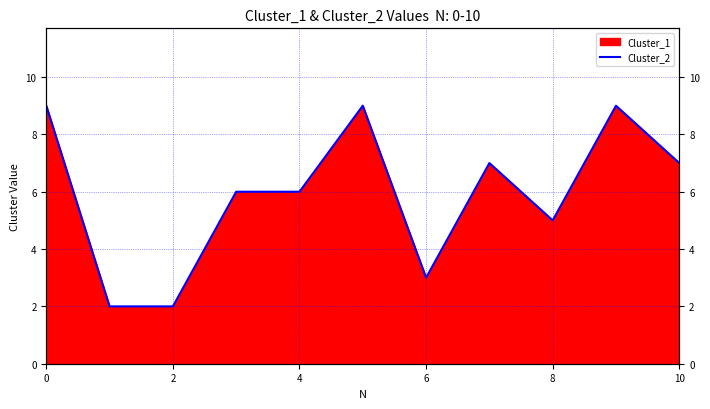

True or false: there are more than 2 points higher than both neighbors.

True